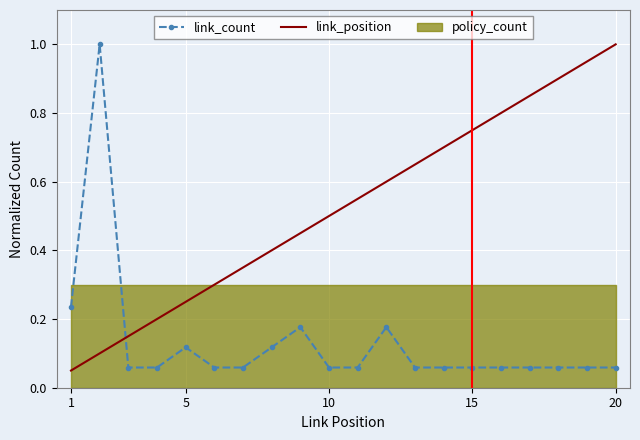

After their last crossing, which series has the higher values: link_count or link_position?

link_position